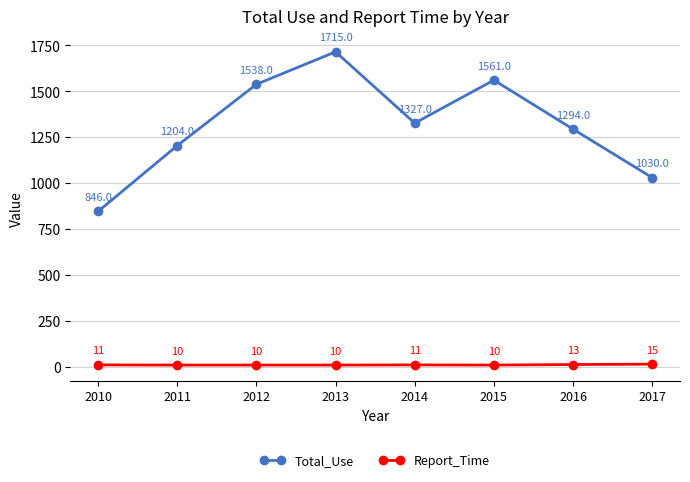

True or false: Total_Use has a value of 1715 at 2013.

True